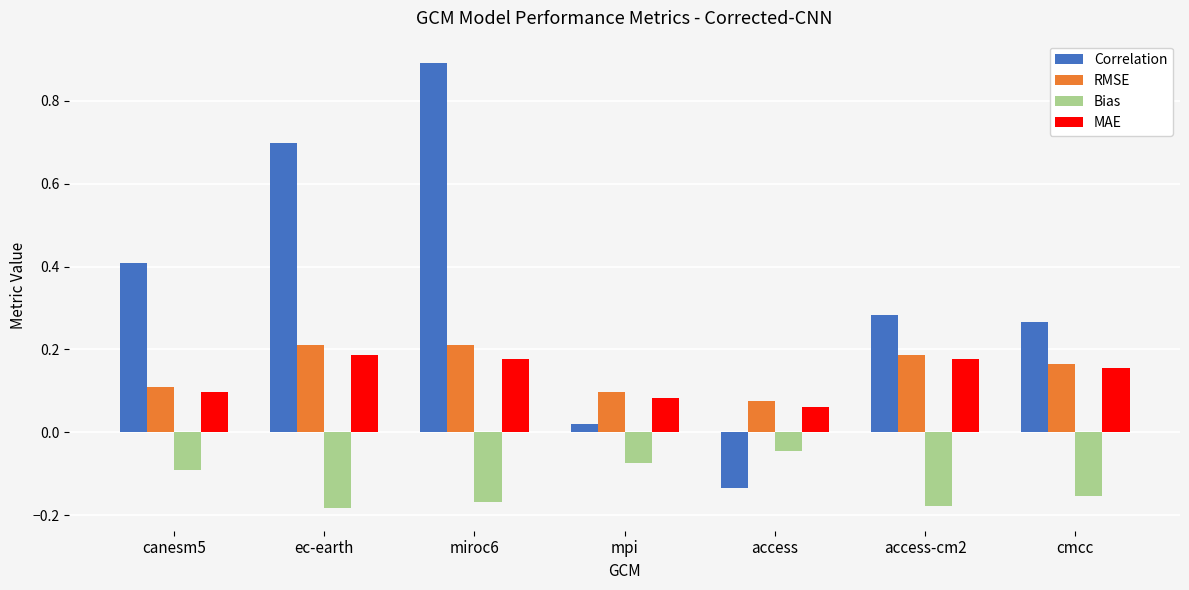

True or false: RMSE has a value of 0.3 at miroc6.

False